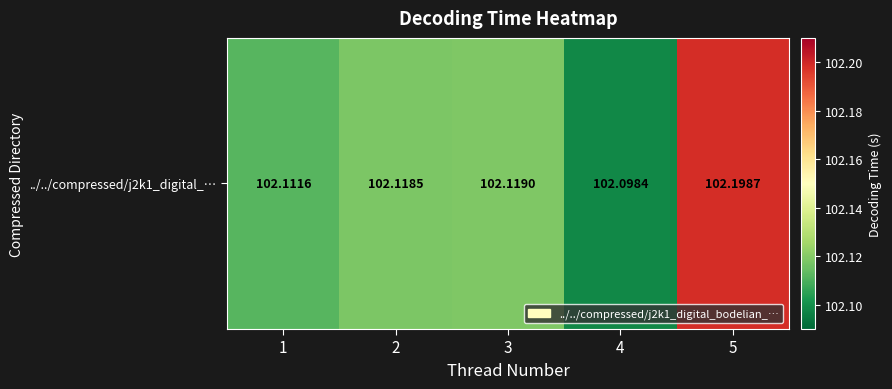

What is the average value?

102.1